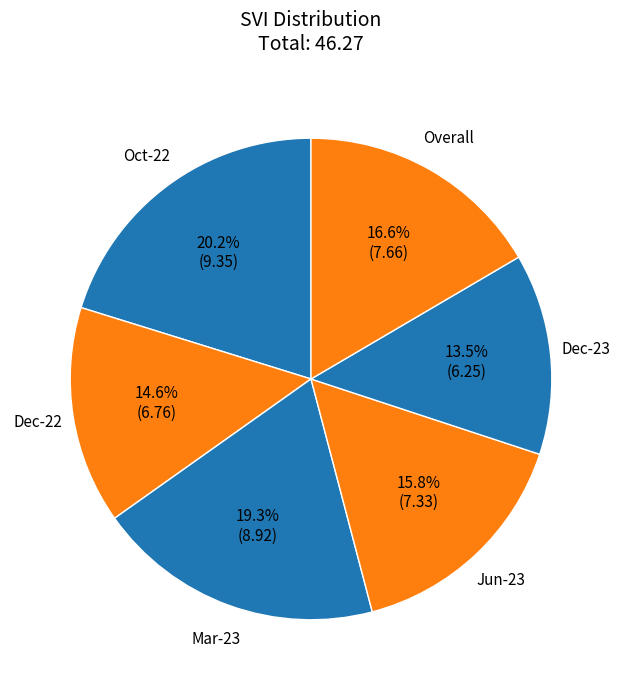

To the nearest percent, what is the average slice percentage?

17%